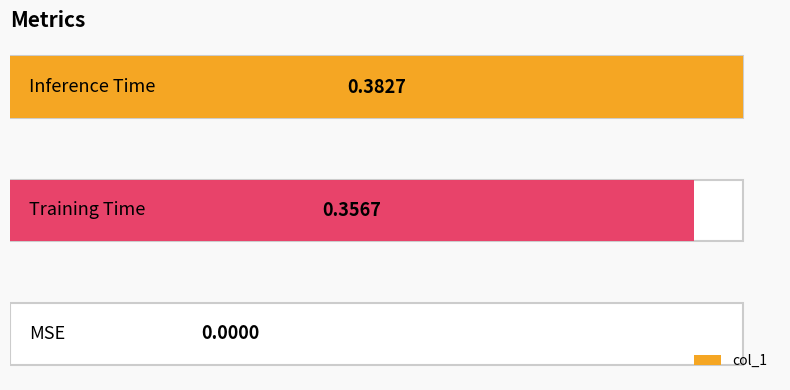

How many values are between 0 and 1?

3